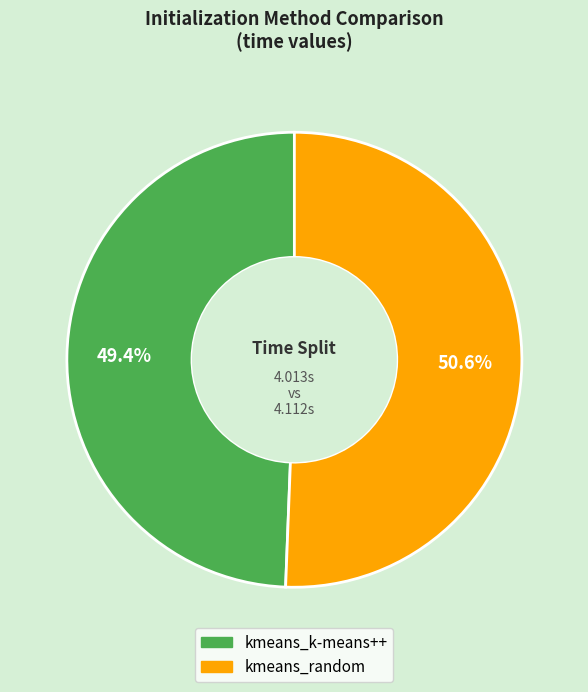

Which slice represents more than half of the pie?

kmeans_random